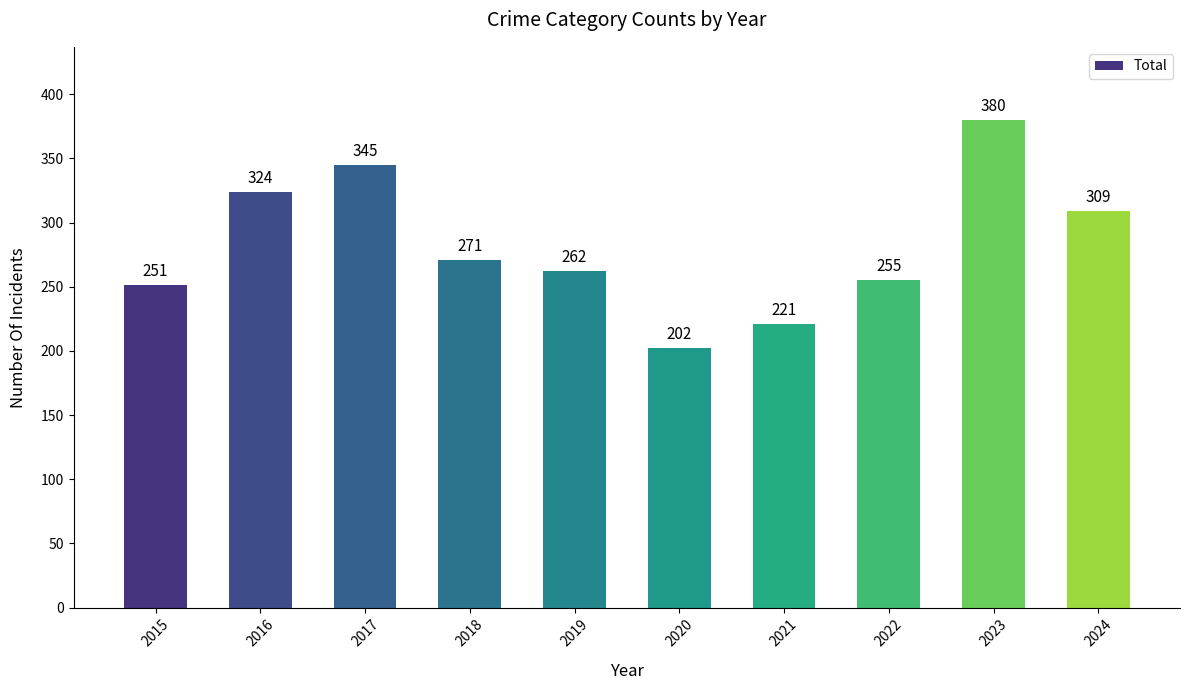

What is the sum of the values at 2023 and 2015?

631